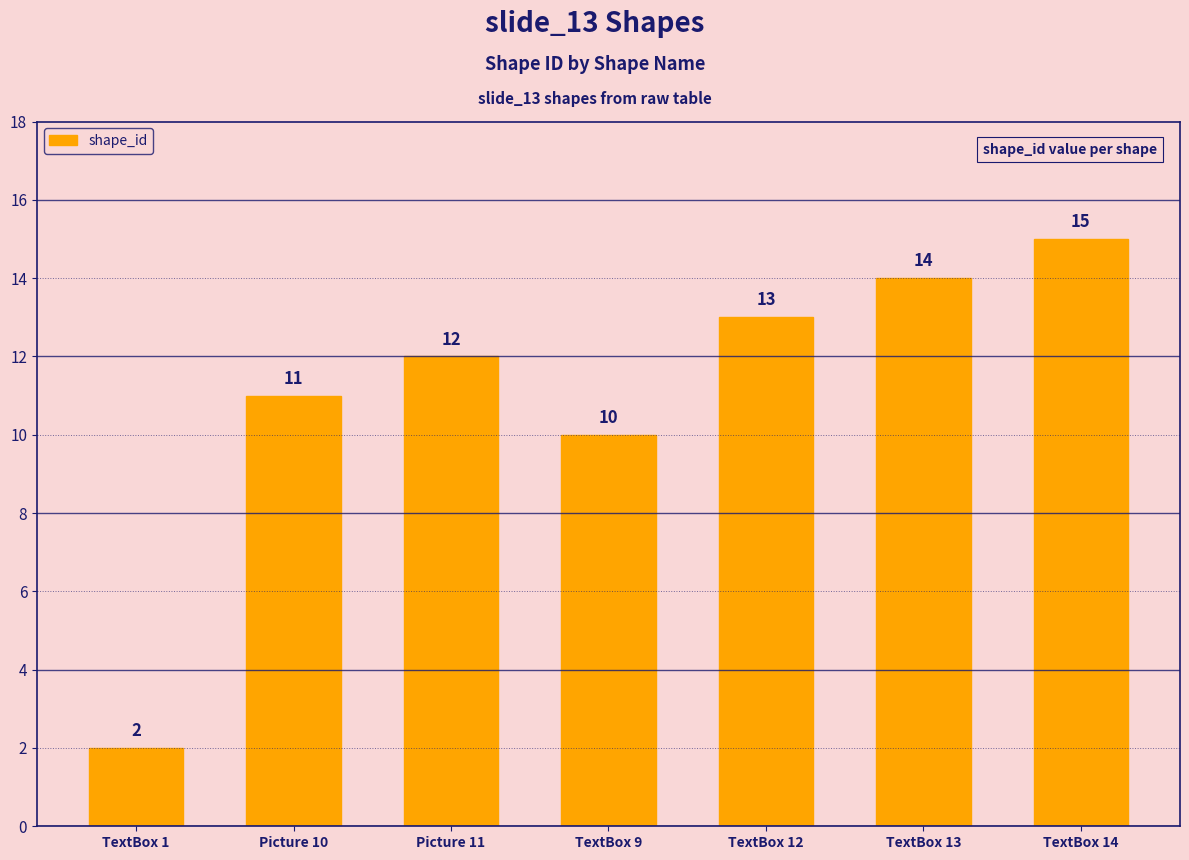

Which label corresponds to the largest value in the chart?

TextBox 14